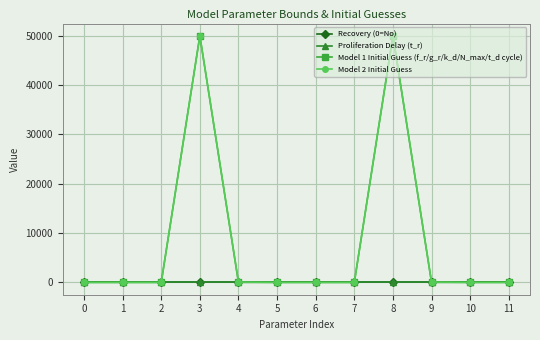

True or false: Proliferation Delay (t_r) has more than 0 points higher than both neighbors.

False